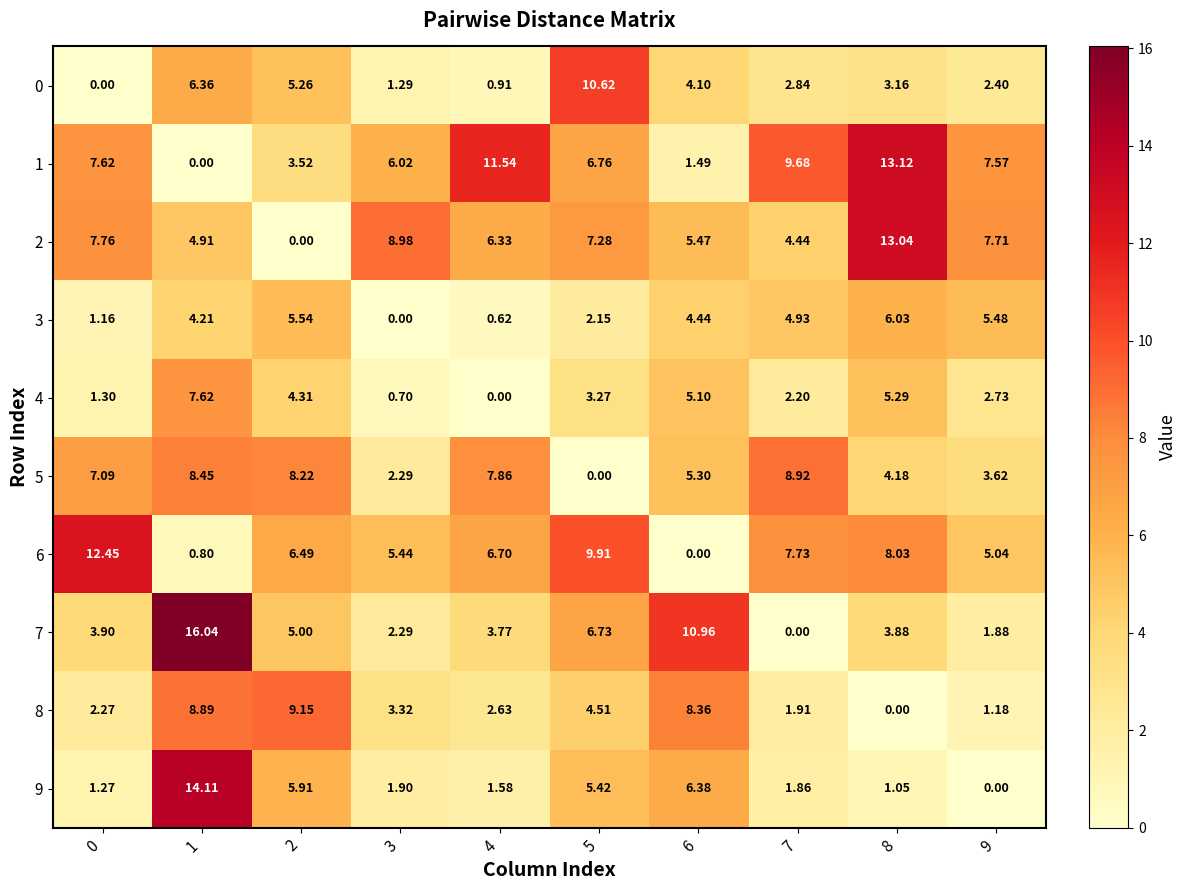

Reading right to left, what are all the values shown in this chart?

0: 9=2.4	8=3.2	7=2.8	6=4.1	5=10.6	4=0.9	3=1.3	2=5.3	1=6.4	0=0.0
1: 9=7.6	8=13.1	7=9.7	6=1.5	5=6.8	4=11.5	3=6.0	2=3.5	1=0.0	0=7.6
2: 9=7.7	8=13.0	7=4.4	6=5.5	5=7.3	4=6.3	3=9.0	2=0.0	1=4.9	0=7.8
3: 9=5.5	8=6.0	7=4.9	6=4.4	5=2.1	4=0.6	3=0.0	2=5.5	1=4.2	0=1.2
4: 9=2.7	8=5.3	7=2.2	6=5.1	5=3.3	4=0.0	3=0.7	2=4.3	1=7.6	0=1.3
5: 9=3.6	8=4.2	7=8.9	6=5.3	5=0.0	4=7.9	3=2.3	2=8.2	1=8.4	0=7.1
6: 9=5.0	8=8.0	7=7.7	6=0.0	5=9.9	4=6.7	3=5.4	2=6.5	1=0.8	0=12.4
7: 9=1.9	8=3.9	7=0.0	6=11.0	5=6.7	4=3.8	3=2.3	2=5.0	1=16.0	0=3.9
8: 9=1.2	8=0.0	7=1.9	6=8.4	5=4.5	4=2.6	3=3.3	2=9.2	1=8.9	0=2.3
9: 9=0.0	8=1.1	7=1.9	6=6.4	5=5.4	4=1.6	3=1.9	2=5.9	1=14.1	0=1.3